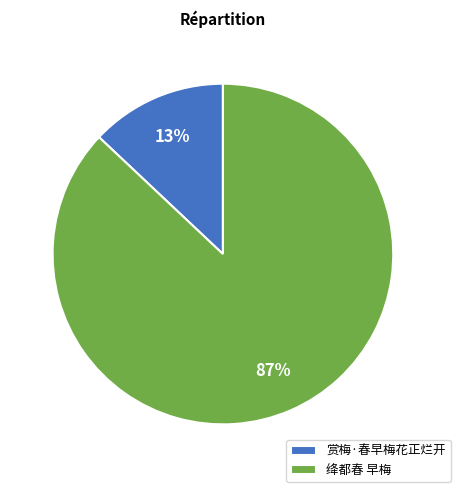

True or false: 绛都春 早梅 accounts for 95% of the total.

False